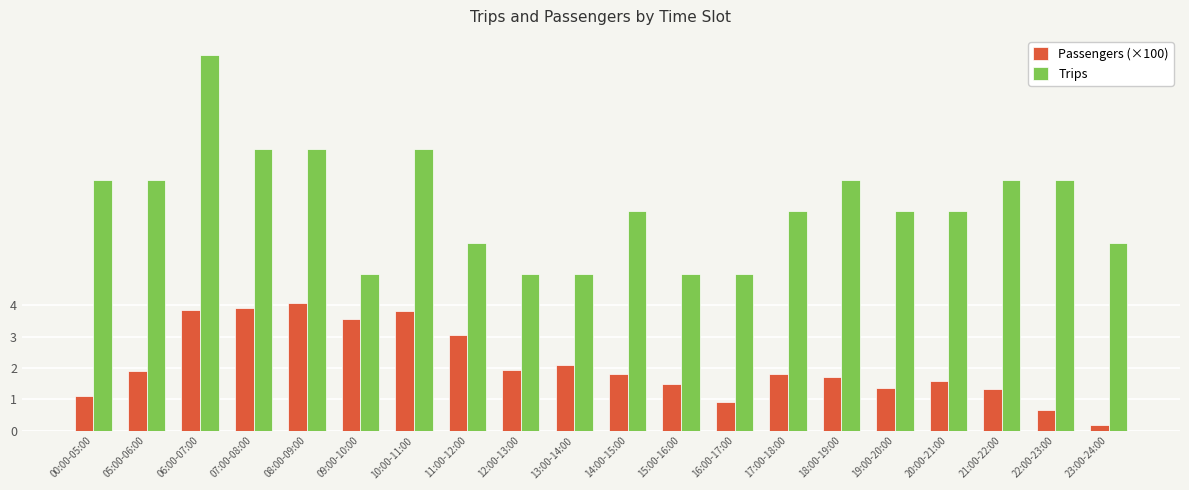

What is the spread (max minus min) of values at 07:00-08:00?

5.1